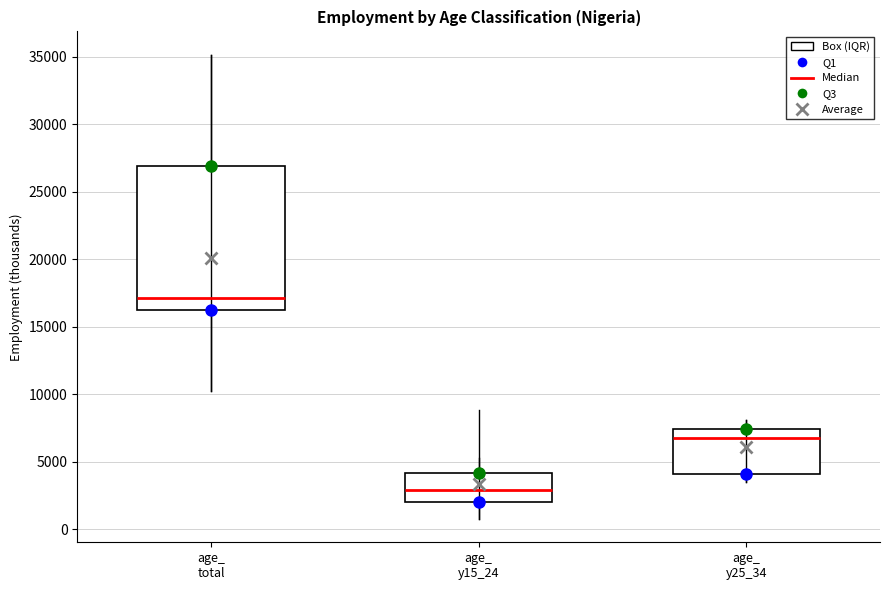

Where is the lower edge of the box for age_ y15_24 on the y-axis? The values are not printed on the chart, so give them approximately, as read against the axis.

2000